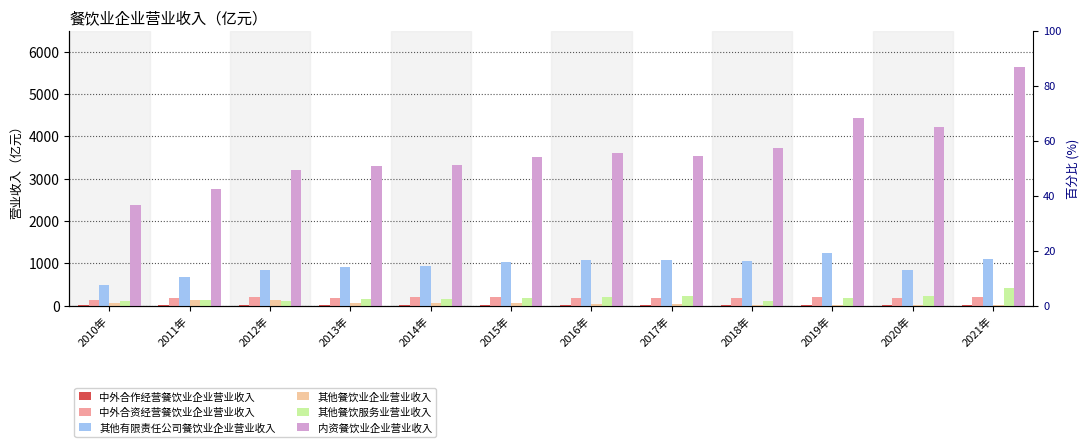

Which series has the largest total across all categories?

内资餐饮业企业营业收入